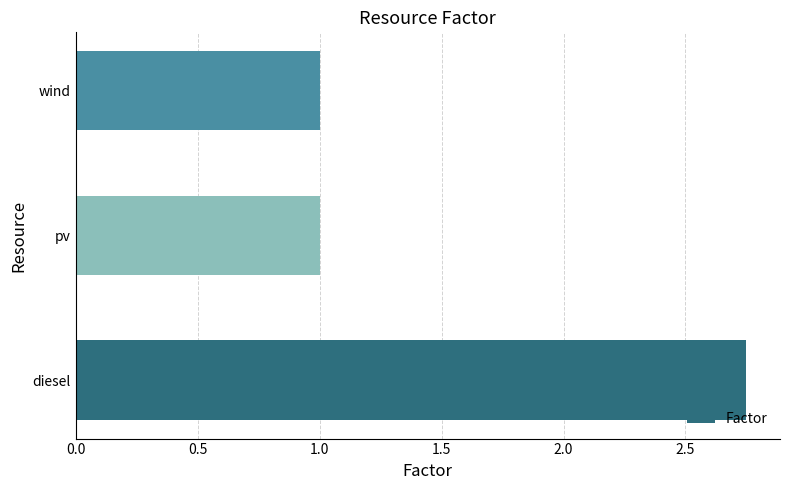

The chart shows a value of 1.0 at wind. True or false?

True